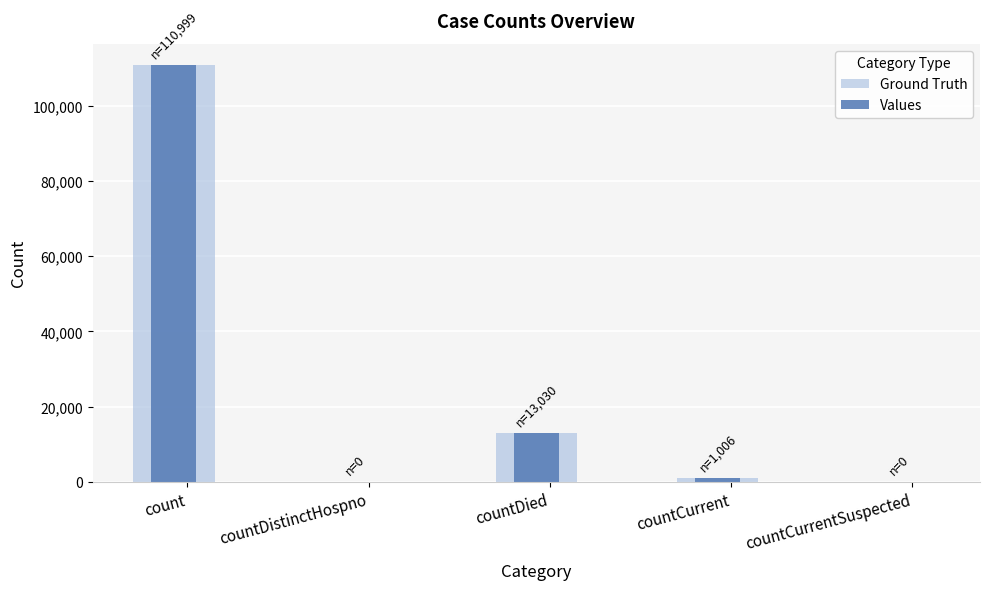

What is the label of the 4th bar from the right?

countDistinctHospno